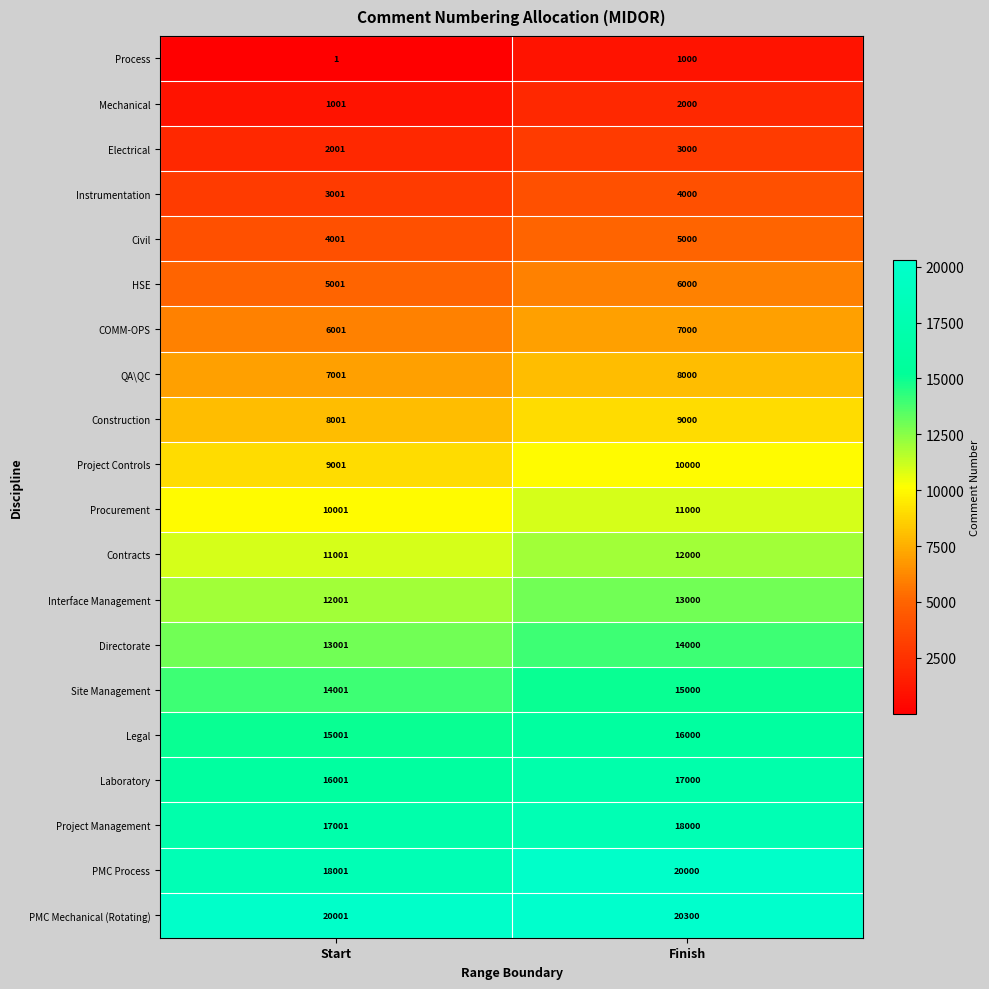

What is the sum of the Legal values at Start and Finish?

31001